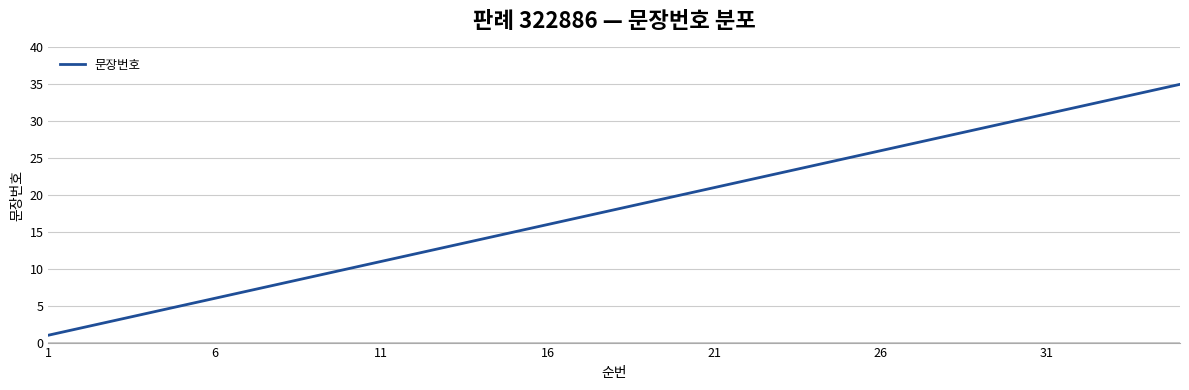

What is the difference between the maximum and minimum values?

34